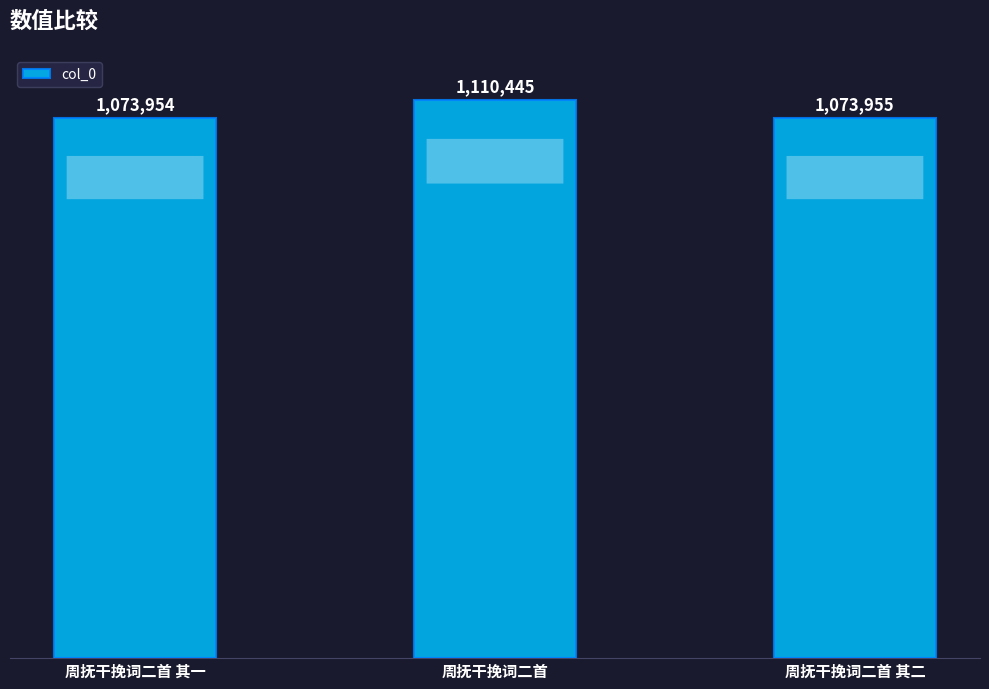

List the labels in order of value, smallest first.

周抚干挽词二首 其一, 周抚干挽词二首 其二, 周抚干挽词二首